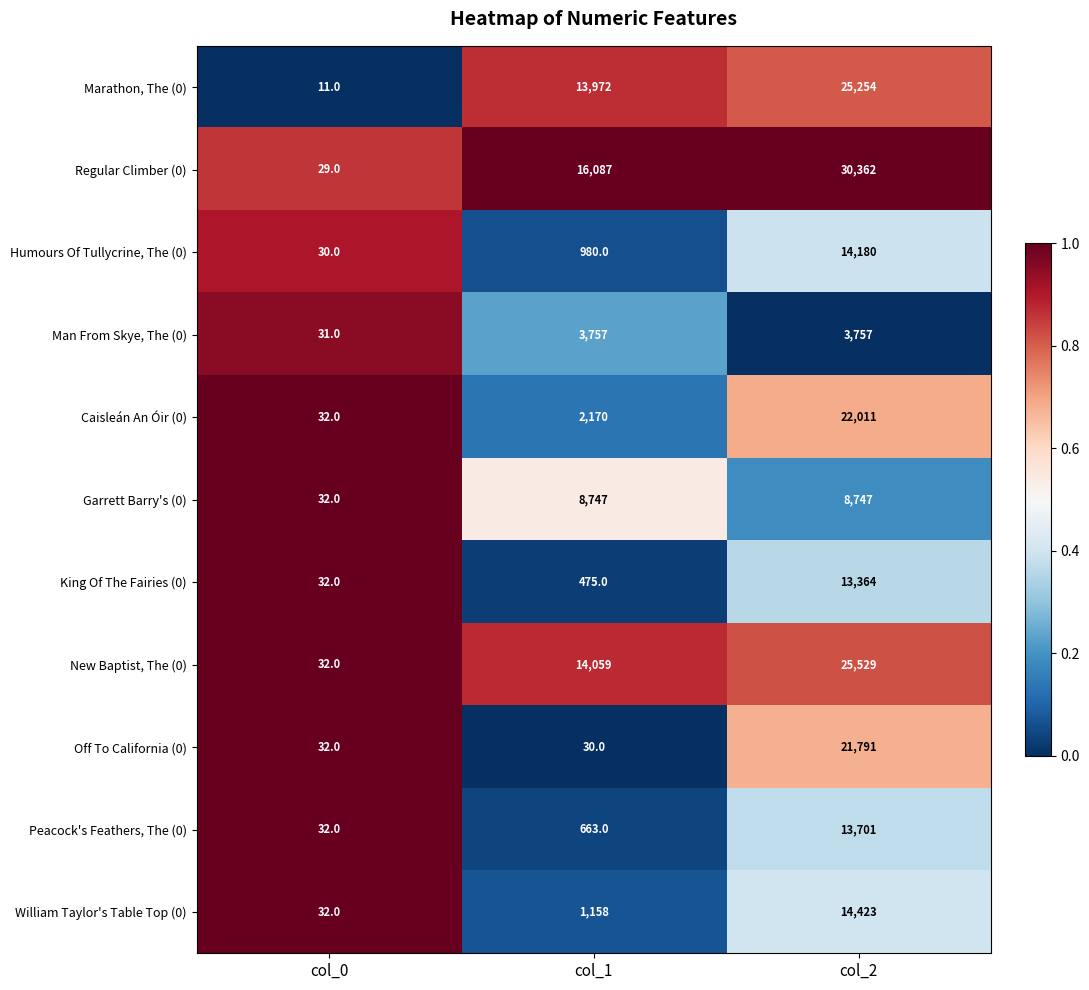

At which label is Marathon, The (0) closest to 12632?

col_1